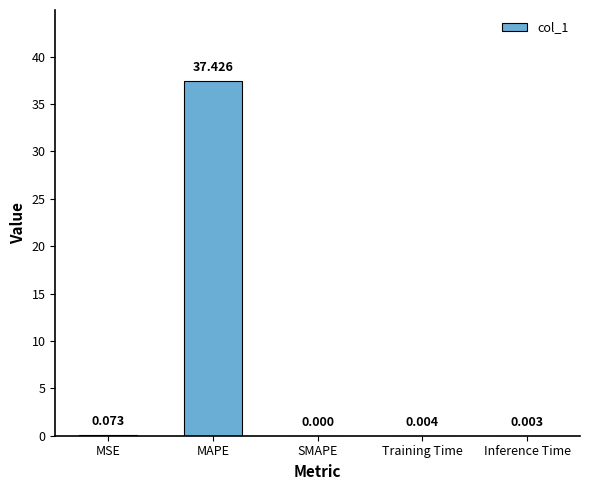

Between MAPE and MSE, which is larger?

MAPE